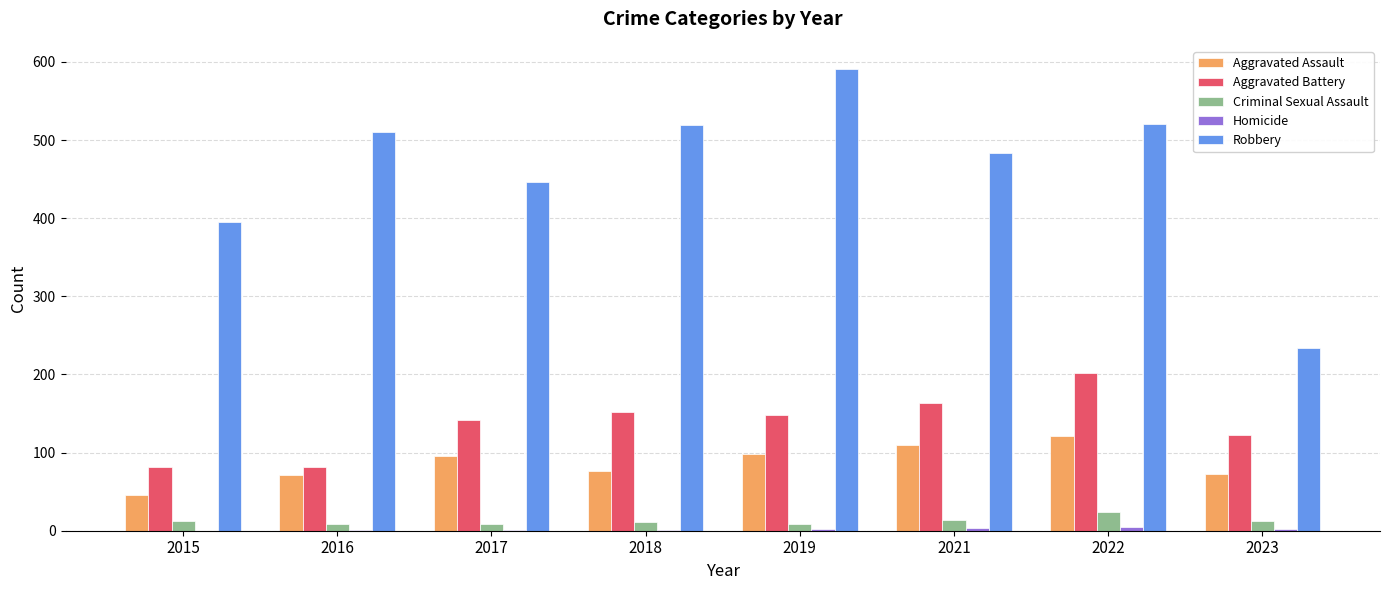

Does the chart contain stacked bars?

No